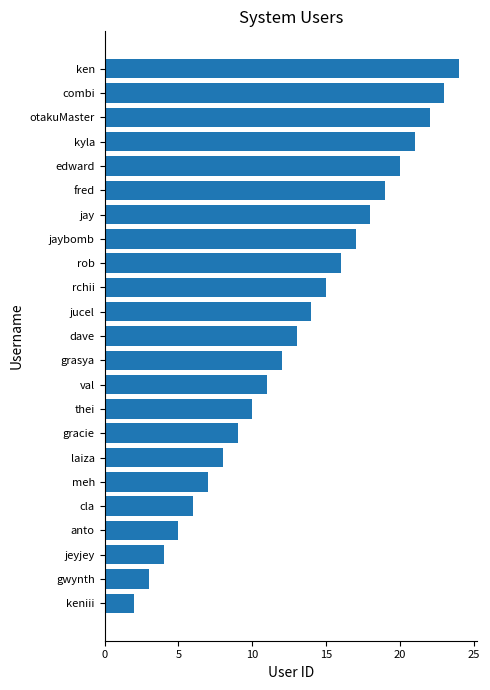

Are the bars grouped side by side (vs. stacked)?

No